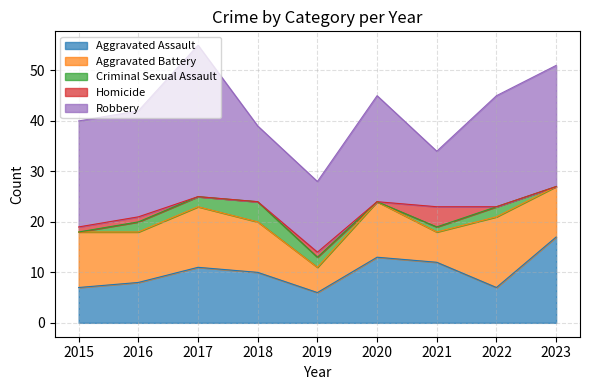

How many values in the Aggravated Assault series exceed 10?

4